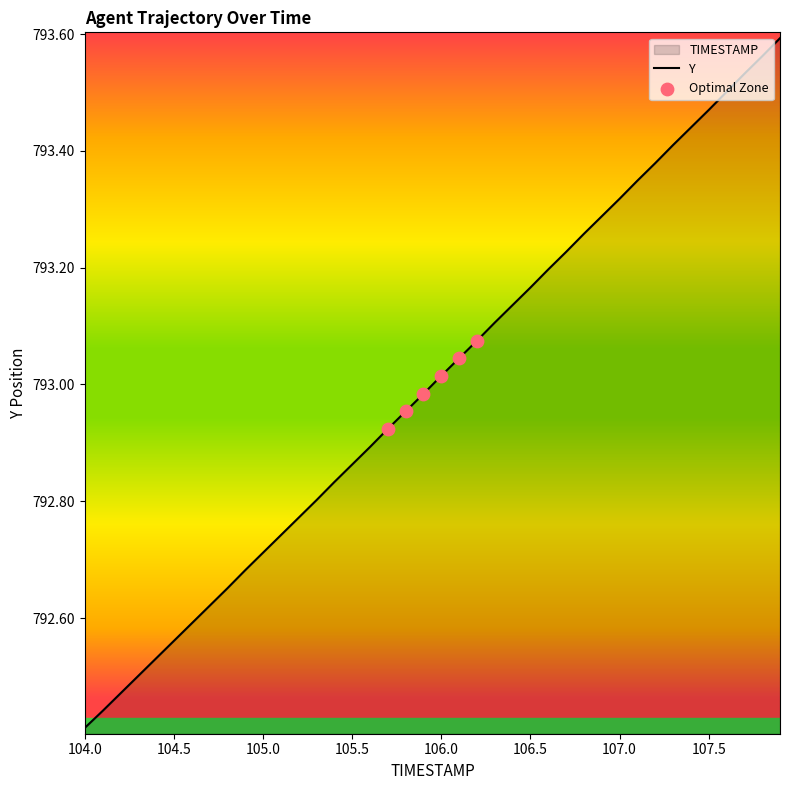

Which label corresponds to the smallest value in the chart?

104.0